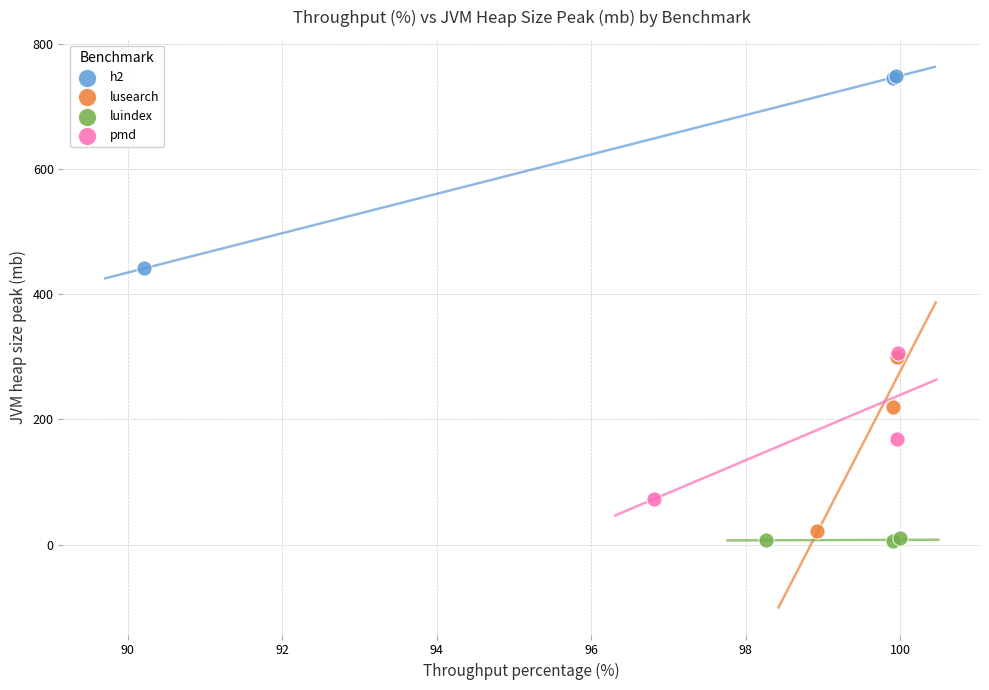

Which series contains the lowest Y value?

luindex